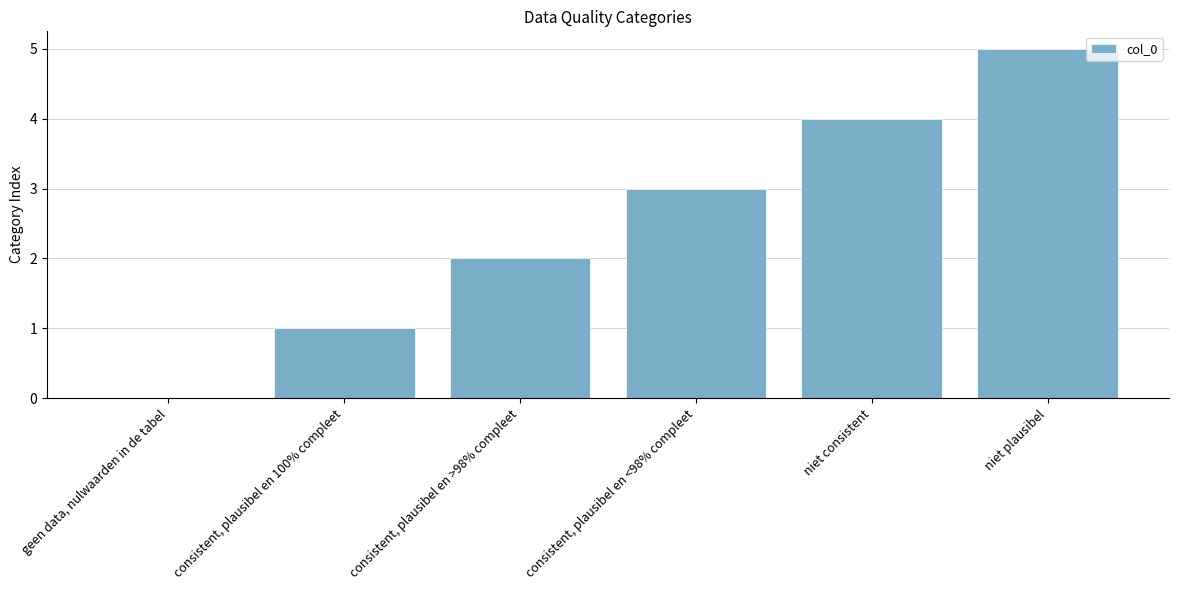

The chart shows a value of -2 at geen data, nulwaarden in de tabel. True or false?

False